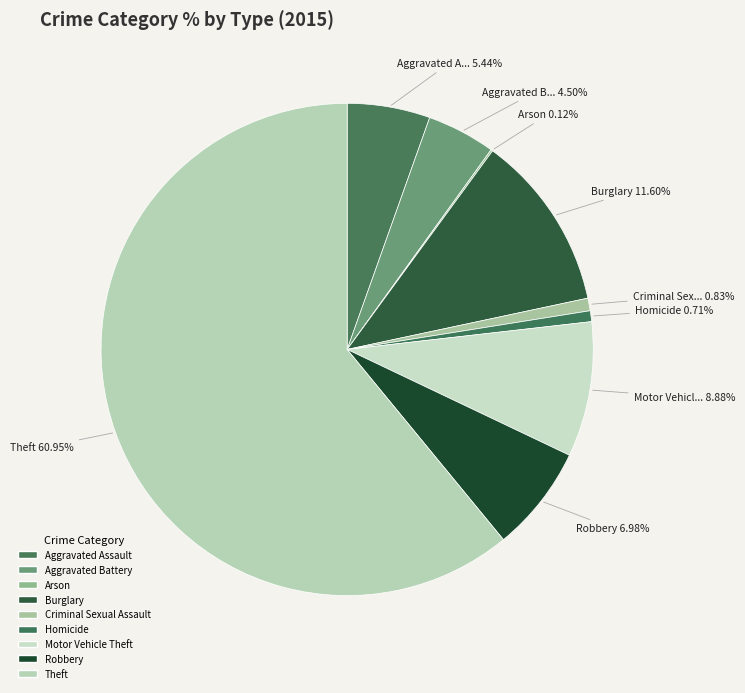

To the nearest percent, what is the combined percentage of Arson and Burglary?

12%